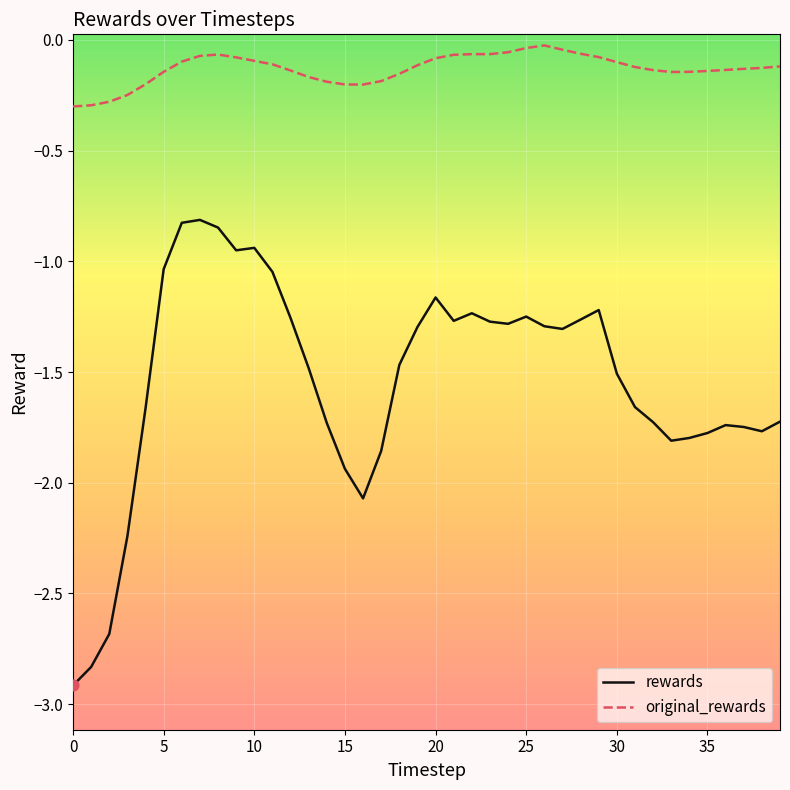

Which series has the largest total across all categories?

original_rewards